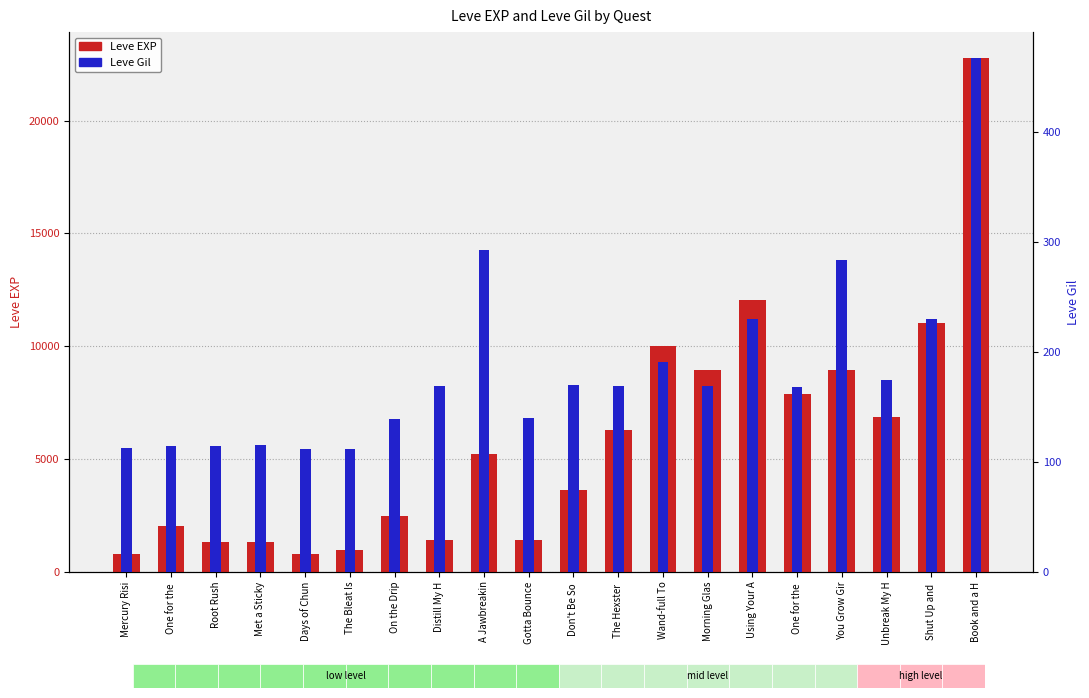

What is the sum of all Leve Gil values?

3675